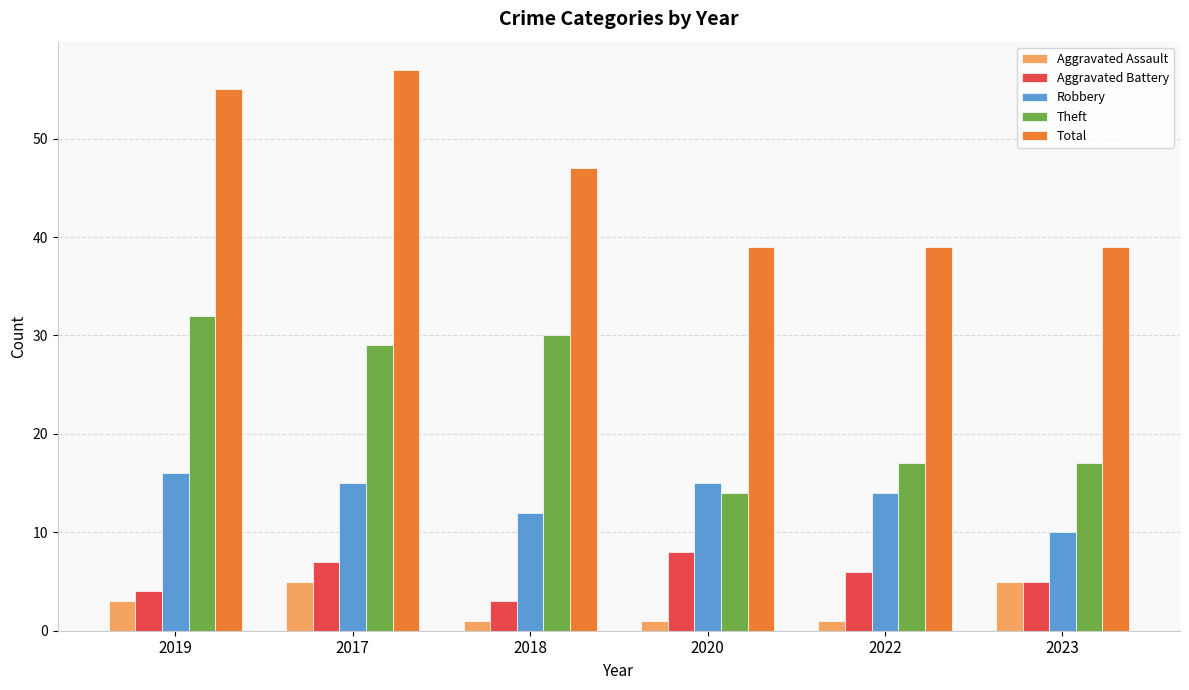

Which series has the largest total across all categories?

Total